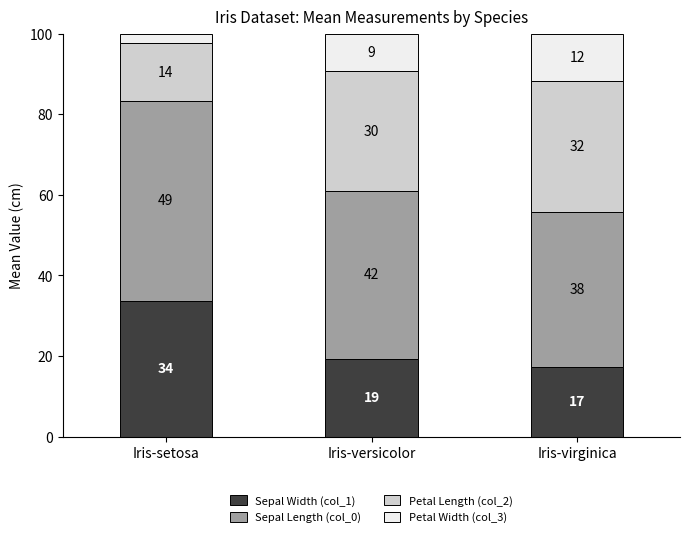

Does the chart contain stacked bars?

Yes